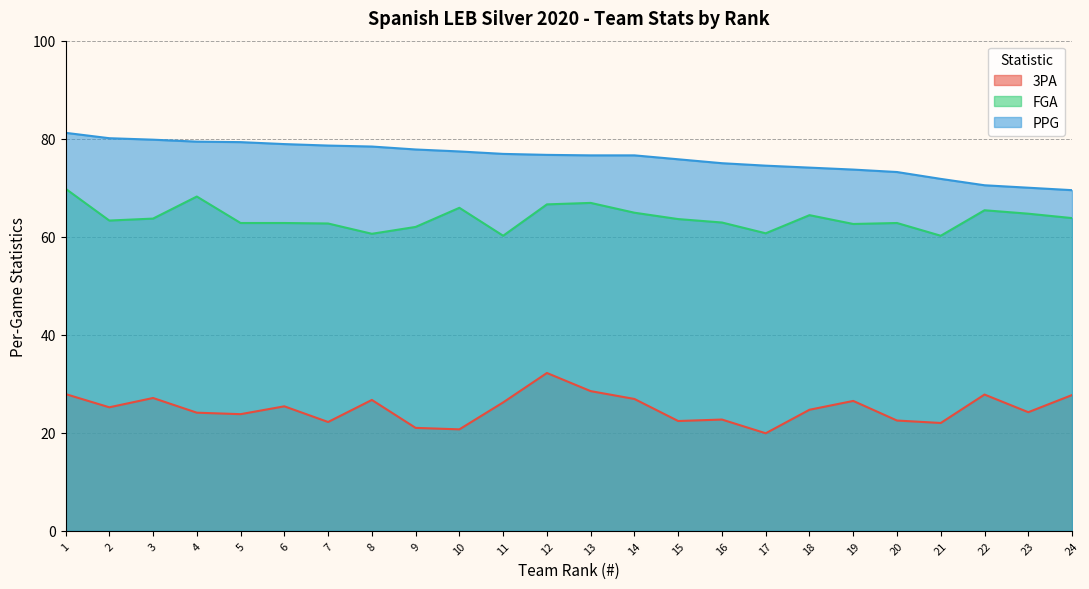

At which label is FGA closest to 65?

14